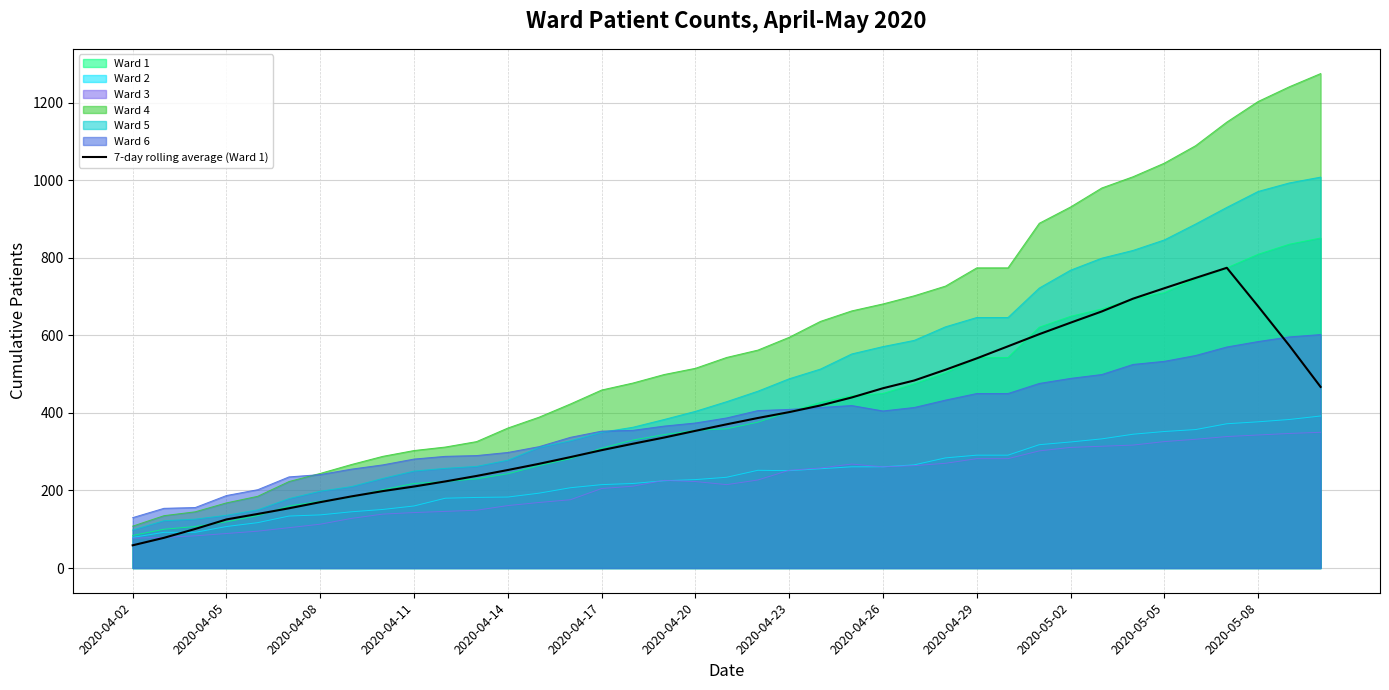

What is the sum of all values?

15141.3